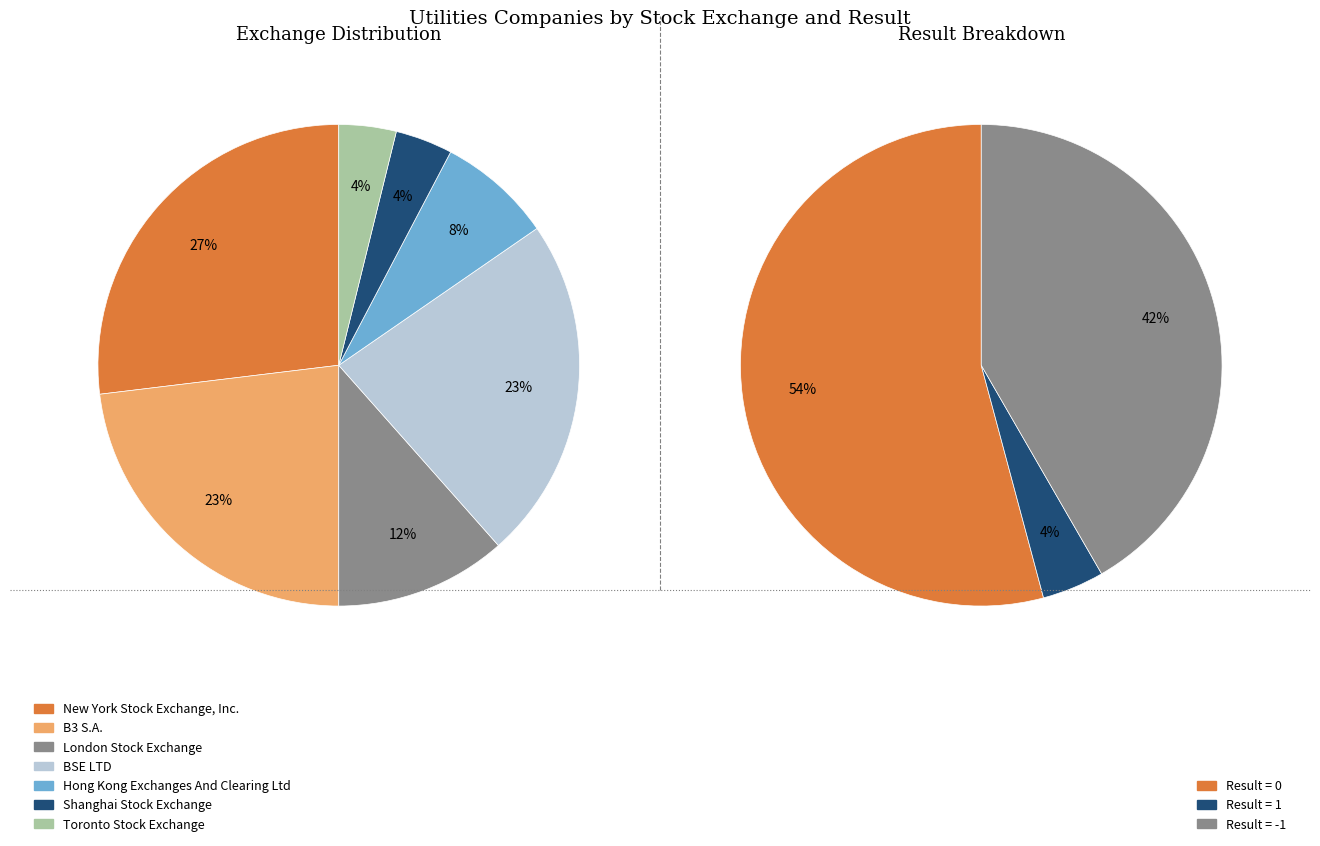

To the nearest percent, what is the difference between the largest and smallest slice percentages?

23%